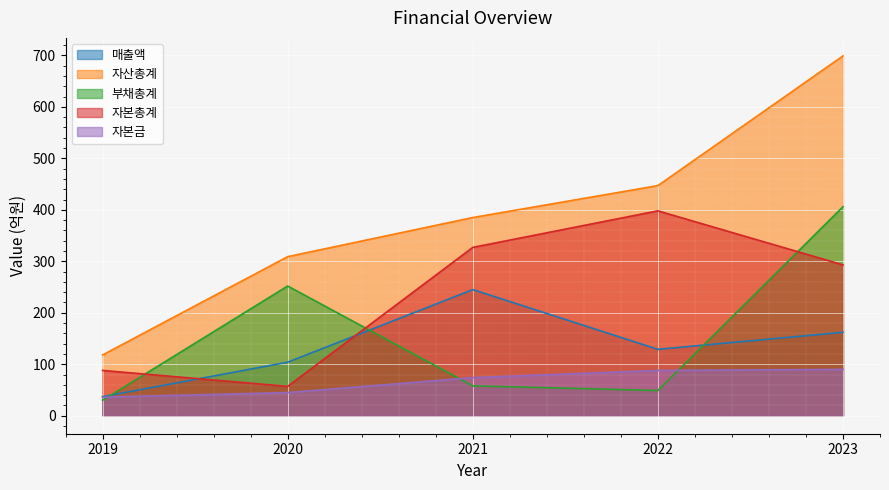

At which label does 자산총계 first exceed 385?

2022